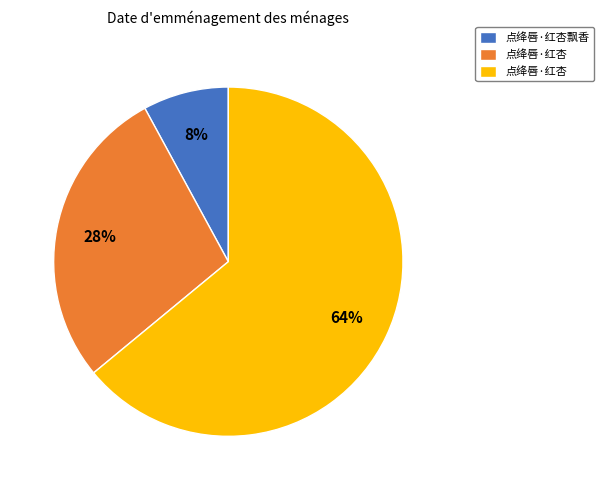

Does any single category account for the majority?

Yes